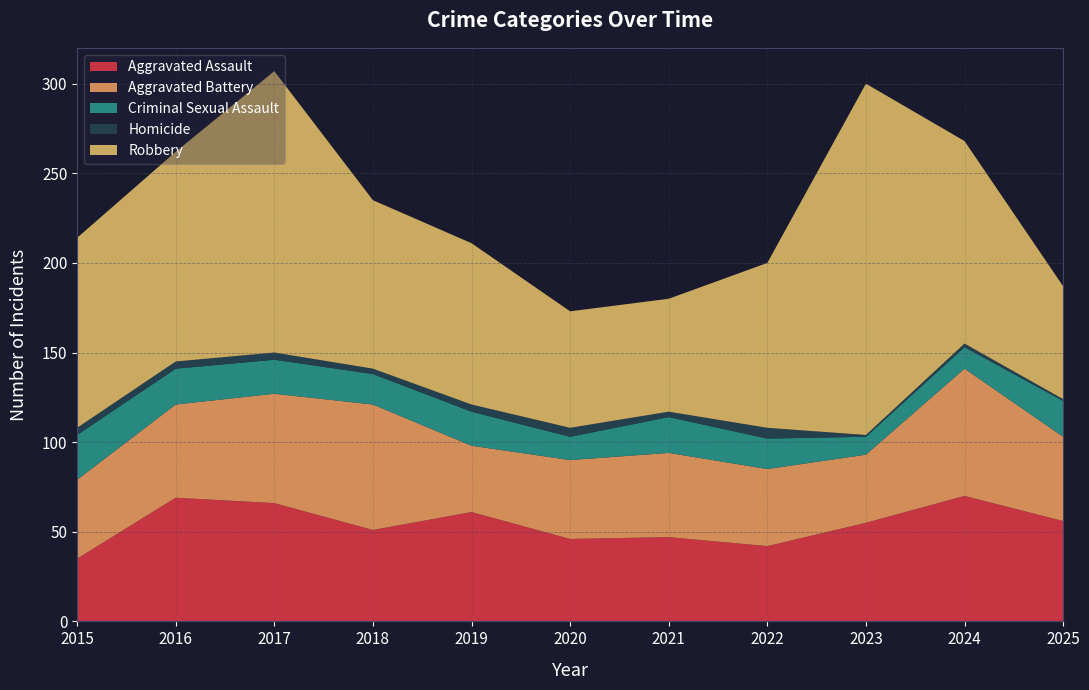

What are all the series names shown in the legend?

Aggravated Assault, Aggravated Battery, Criminal Sexual Assault, Homicide, Robbery